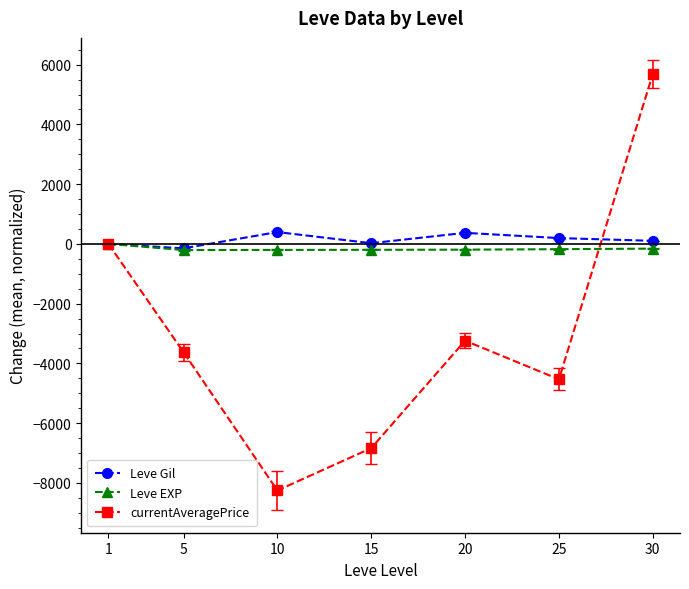

Which series has the widest spread of values?

currentAveragePrice